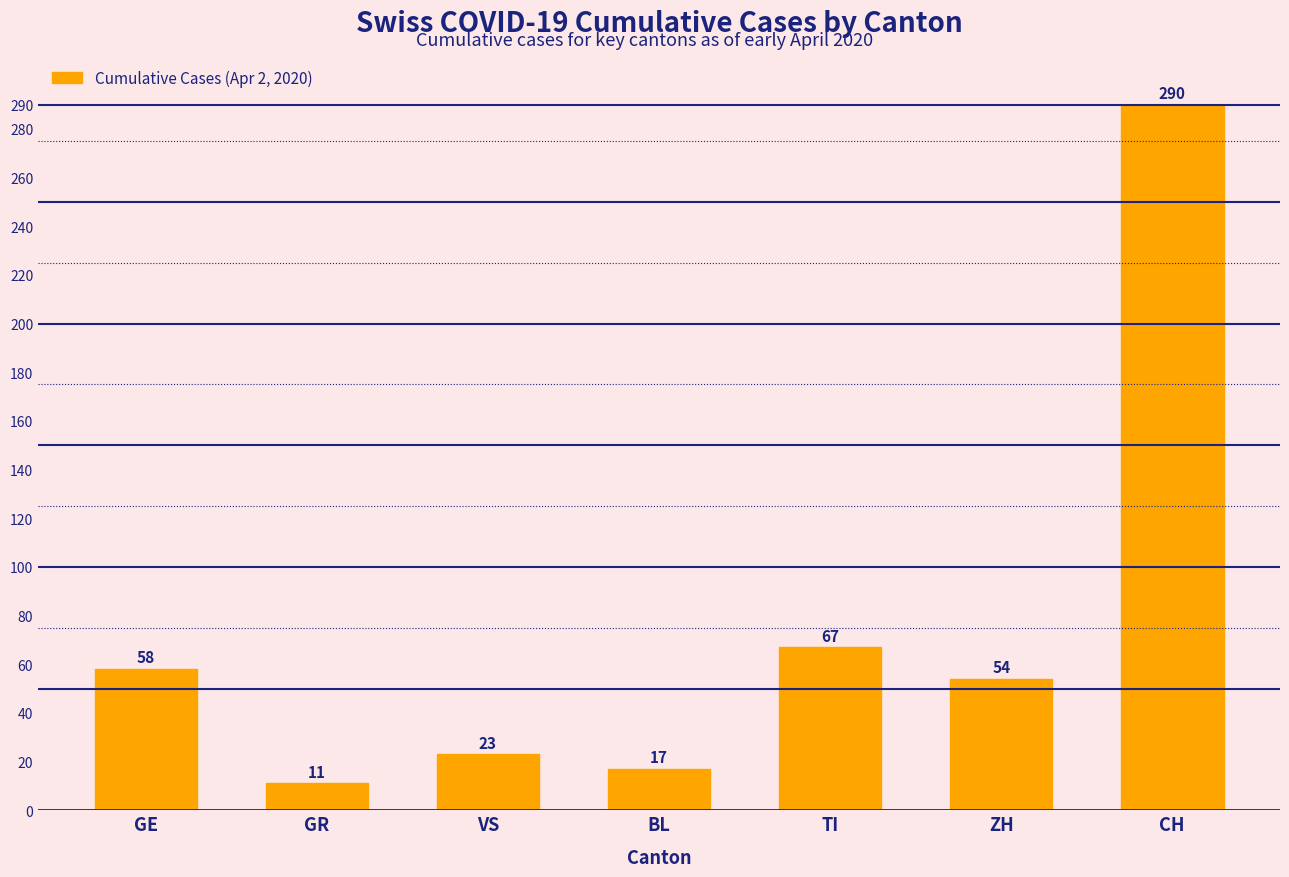

What is the change in value from GR to BL?

+6